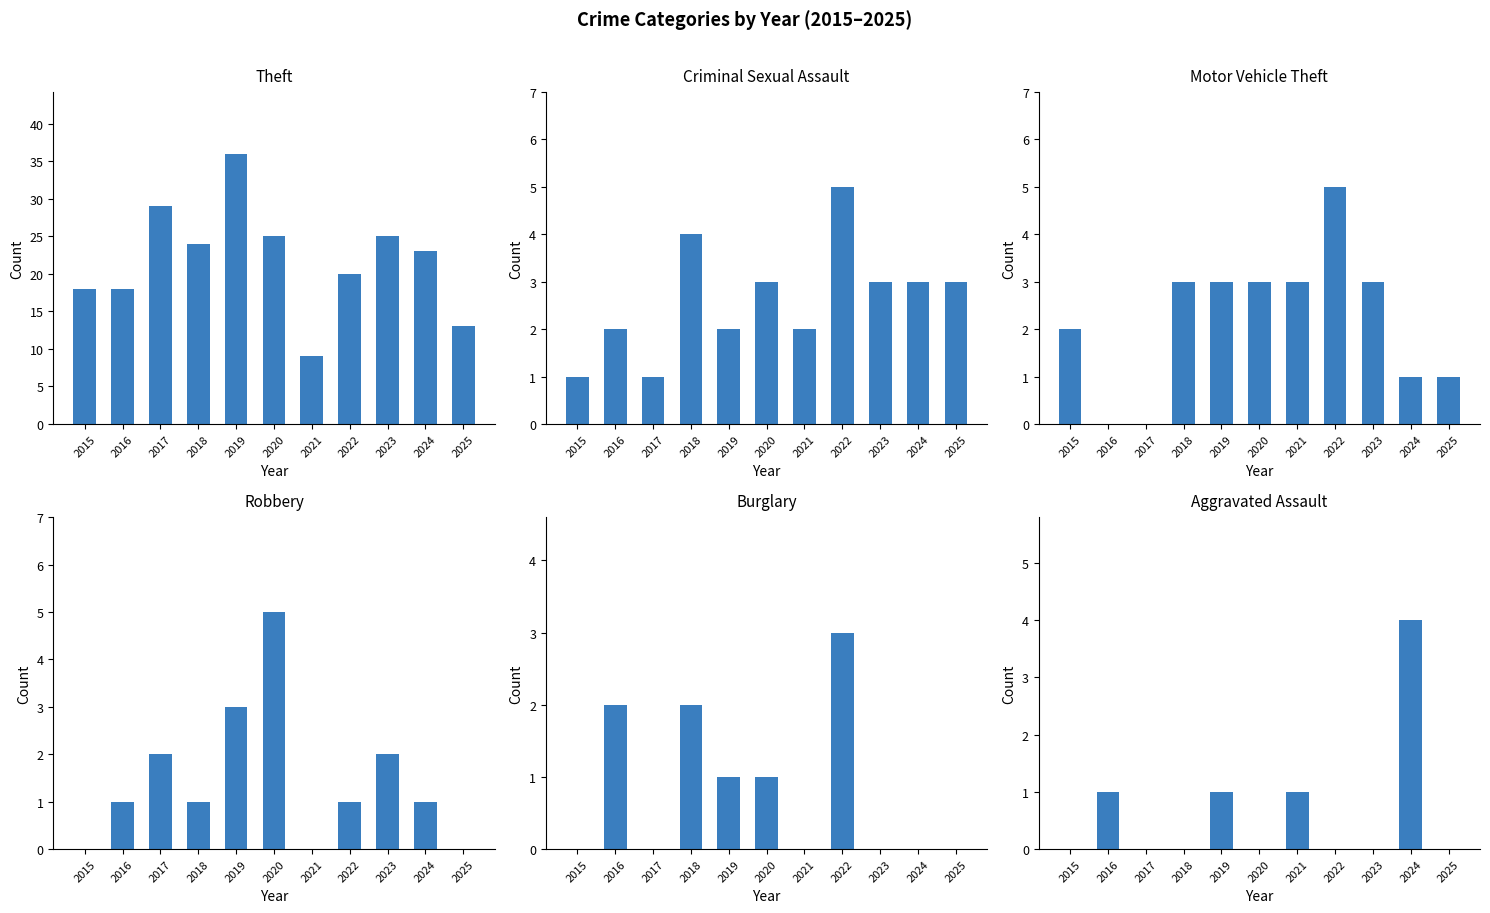

Between 2020 and 2023, which series saw the biggest shift?

Robbery